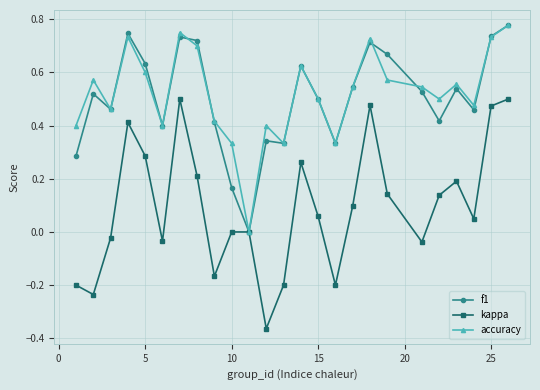

True or false: f1 has more than 0 interior local peaks.

True